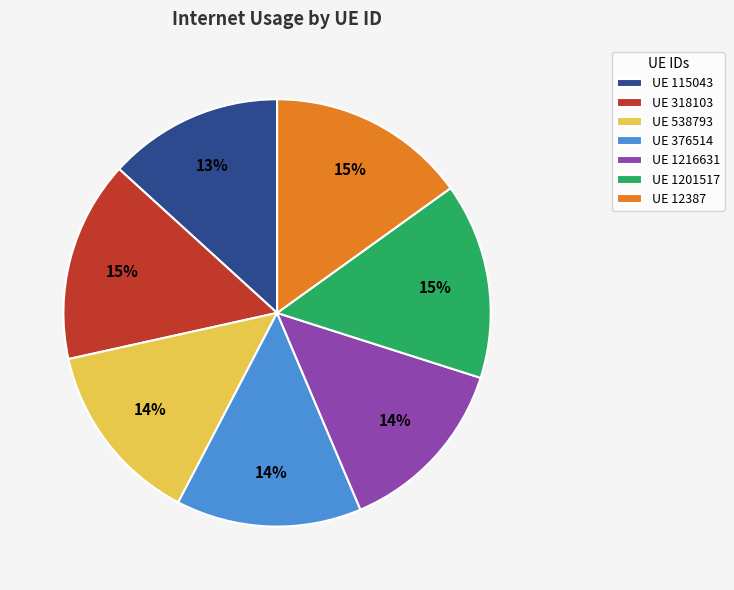

The UE 1216631 slice represents 14% of the pie. True or false?

True